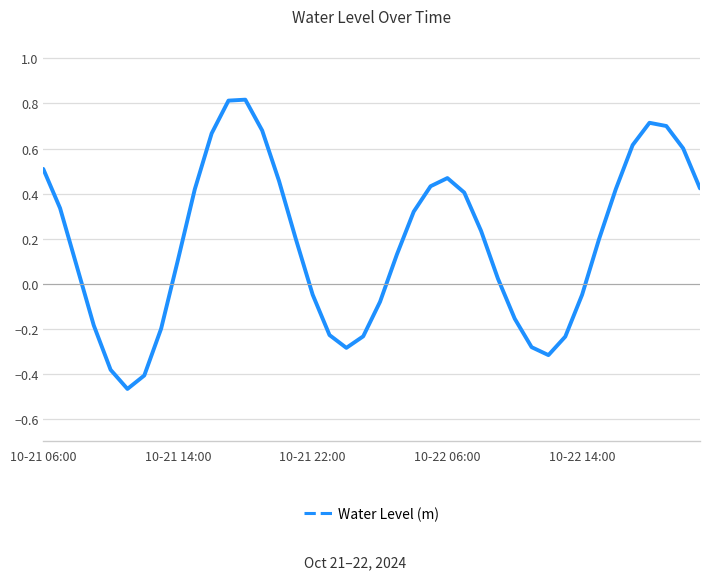

How many interior local valleys (lower than both neighbors) does the data have?

3